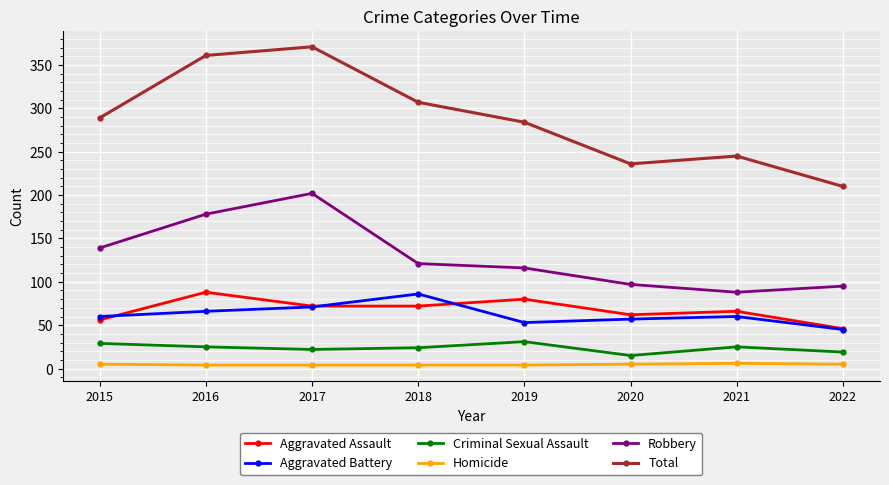

Between 2017 and 2019, which series saw the biggest shift?

Total